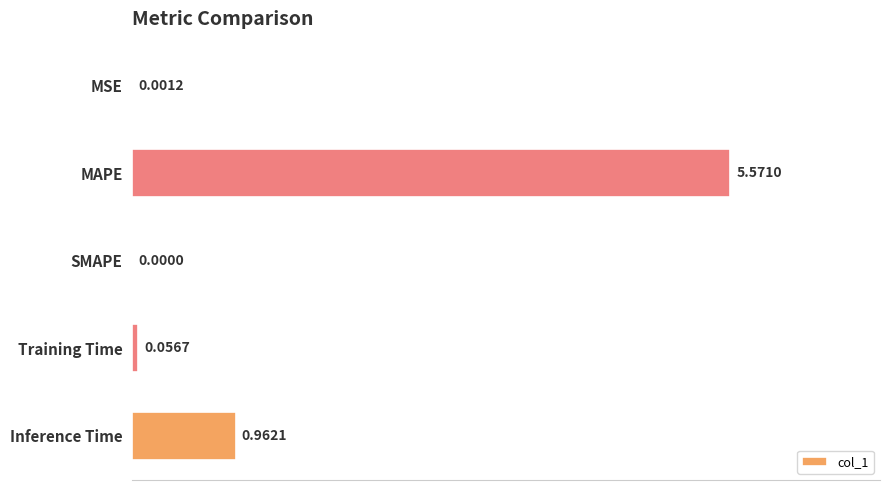

What is the change in value from MSE to Training Time?

+0.1